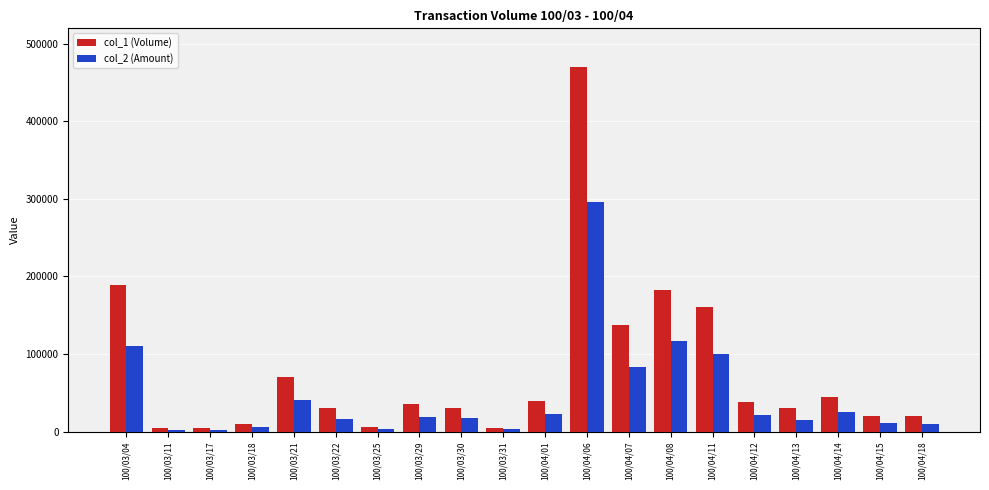

The value of col_1 (Volume) at 100/04/18 is 20000. True or false?

True